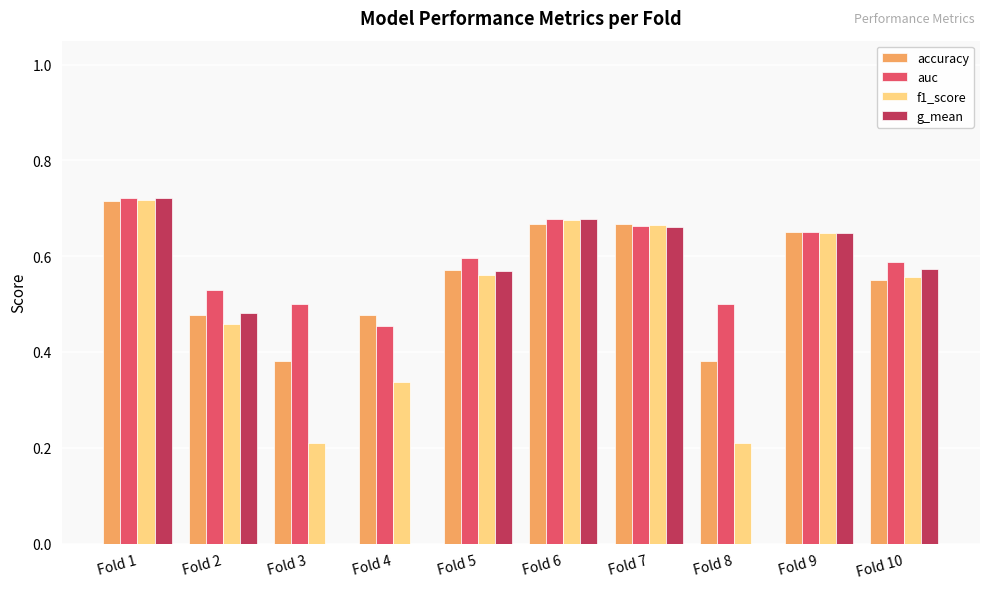

At which category is the sum across all series the highest?

Fold 1